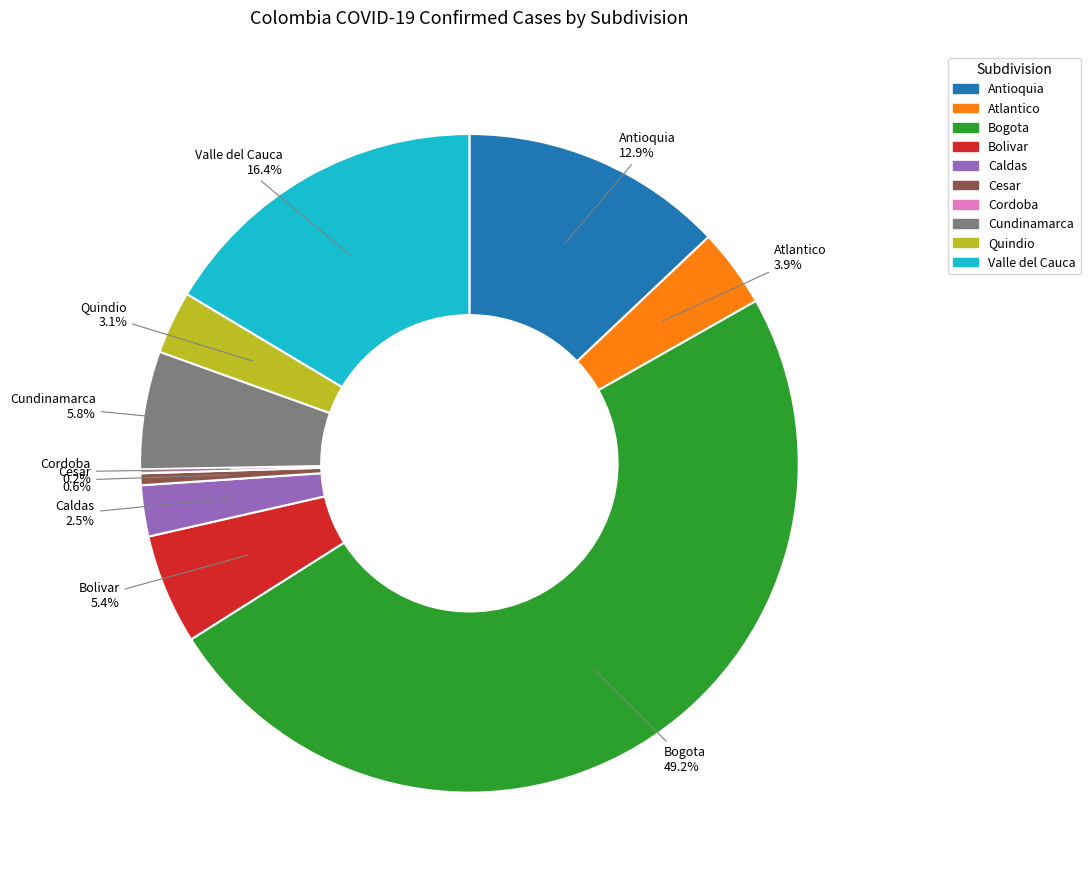

Does Bolivar represent more than half of the total?

No